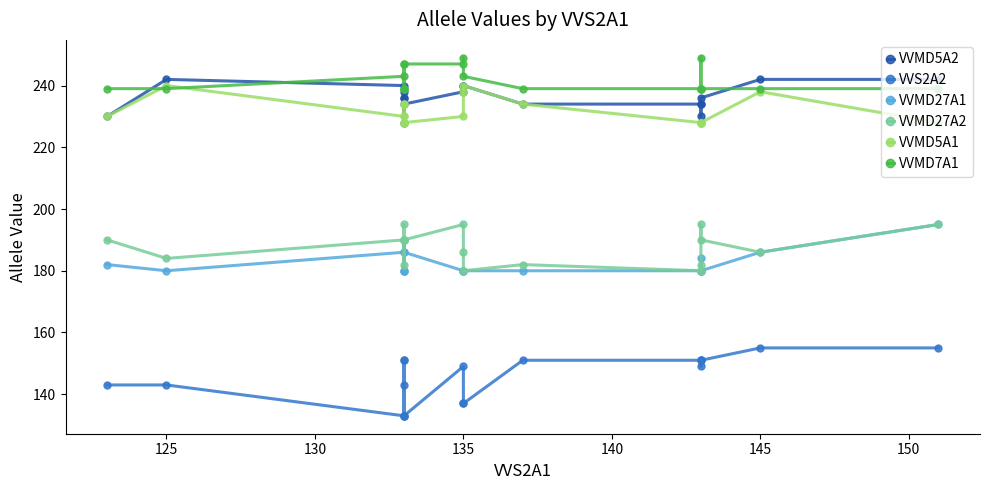

Which series has the largest range (max minus min)?

VVS2A2